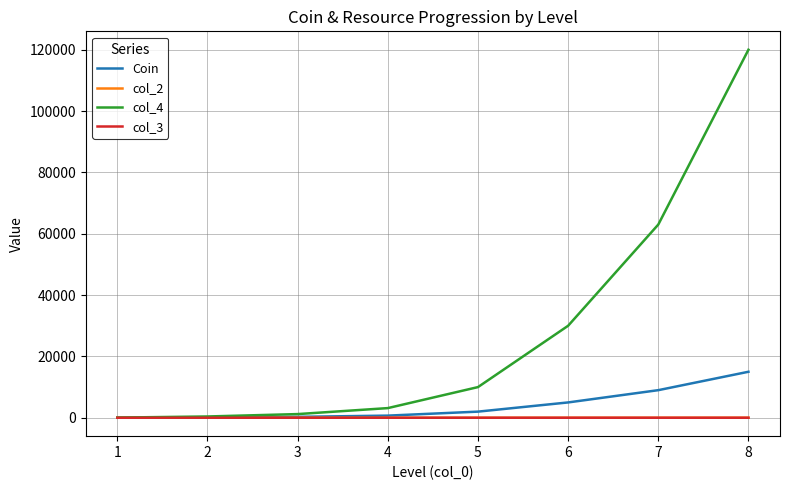

How many values in the col_3 series are below 5?

4